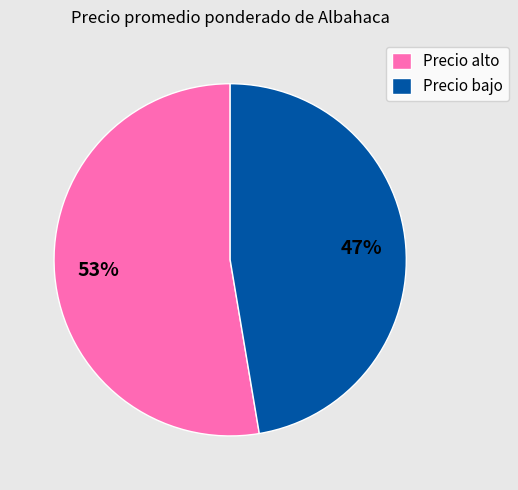

Does any single category account for the majority?

Yes